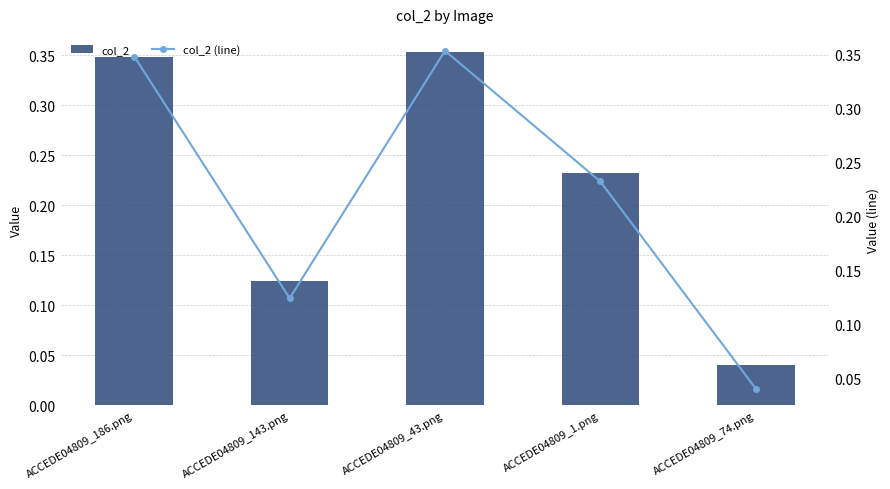

What is the value of the col_2 (line) bar at the 3rd from the left?

0.4